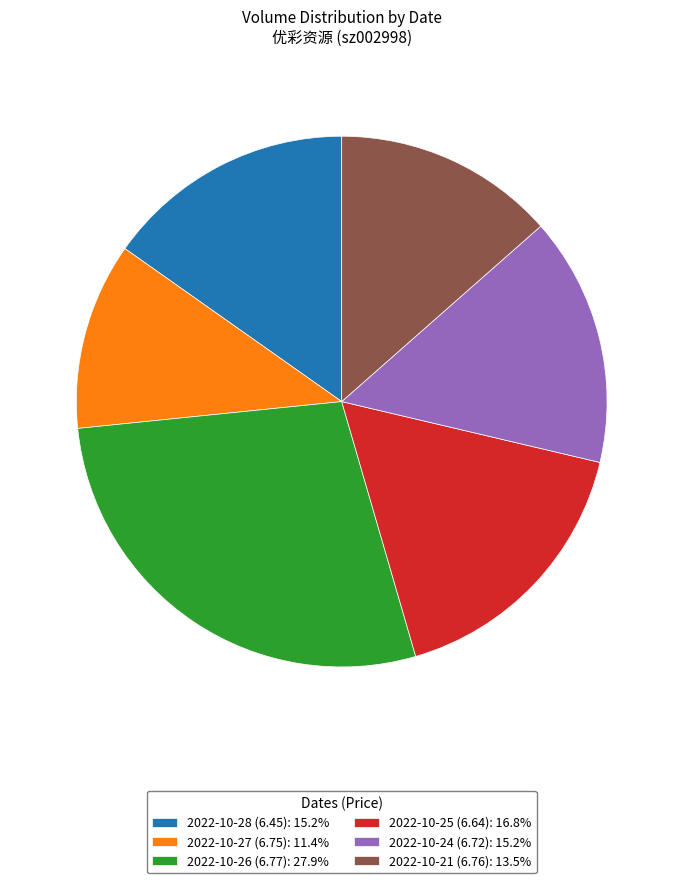

Is the sum of 2022-10-21 (6.76): 13.5% and 2022-10-27 (6.75): 11.4% greater than half?

No